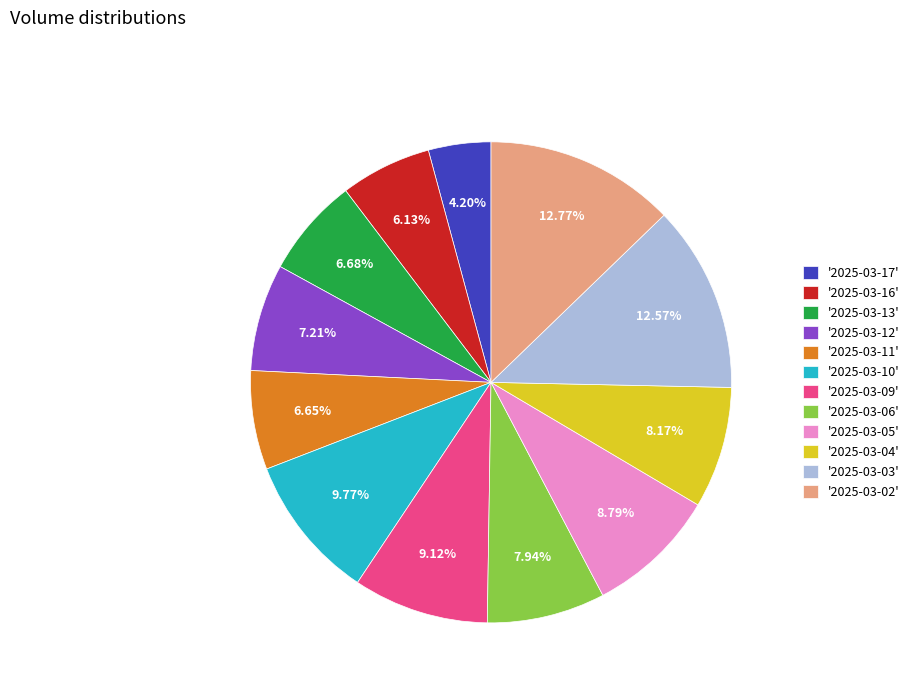

Do '2025-03-05' and '2025-03-13' together represent more than half of the pie?

No